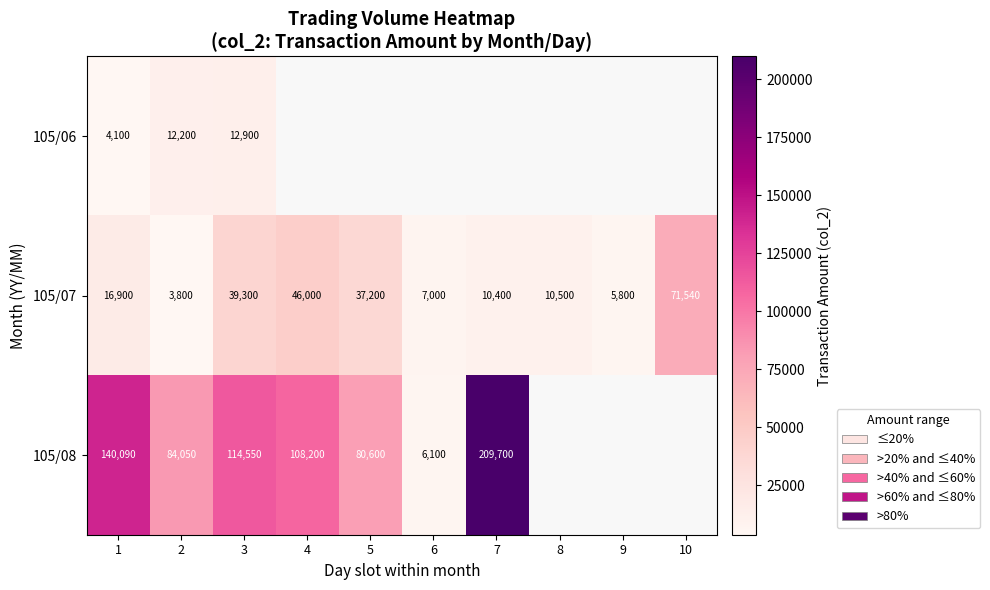

What is the difference between the maximum and second lowest values in the 105/07 series?

65740.0